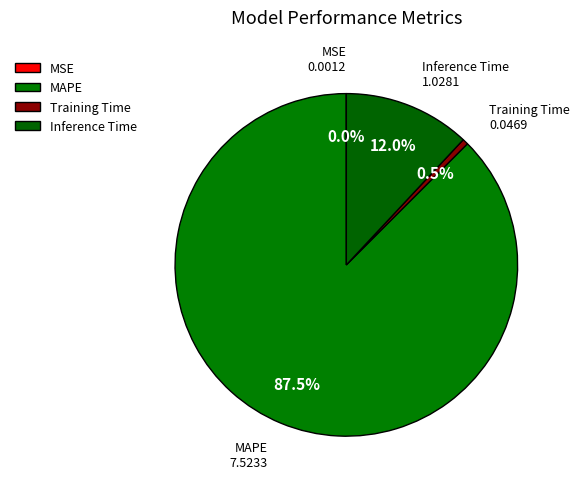

Between Inference Time and MAPE, which is larger?

MAPE